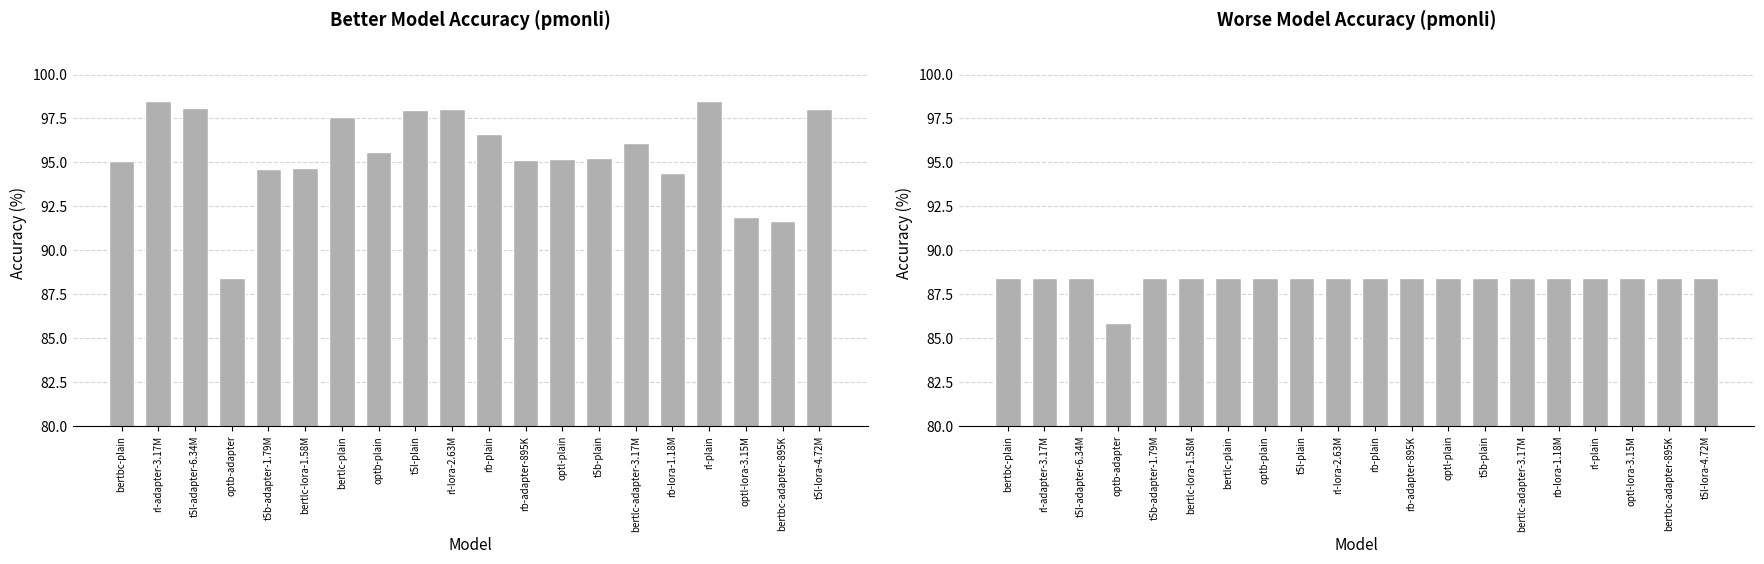

True or false: better_acc has a value of 97.6 at bertlc-plain.

True